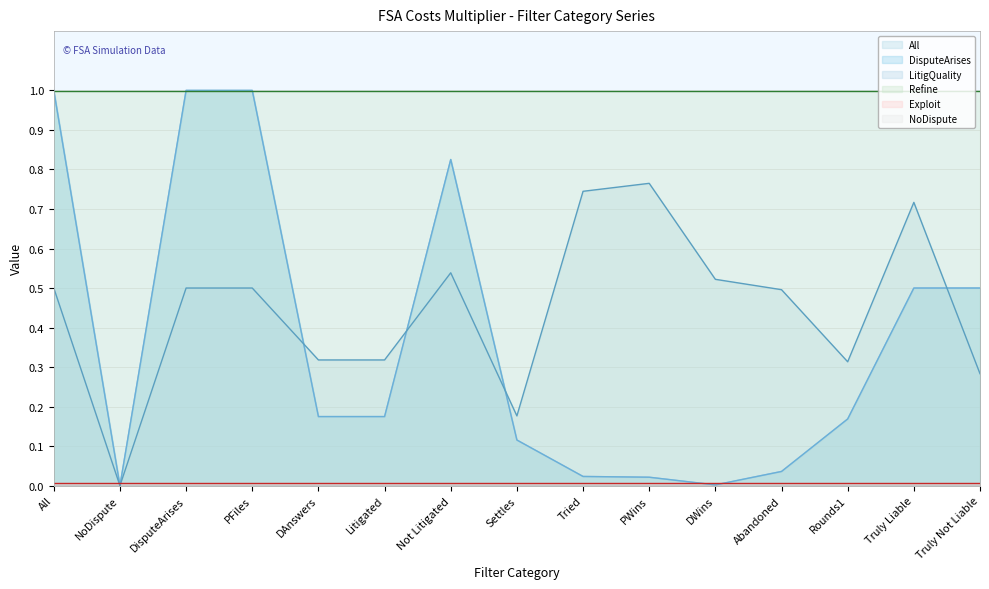

How many lines are shown in the chart?

6